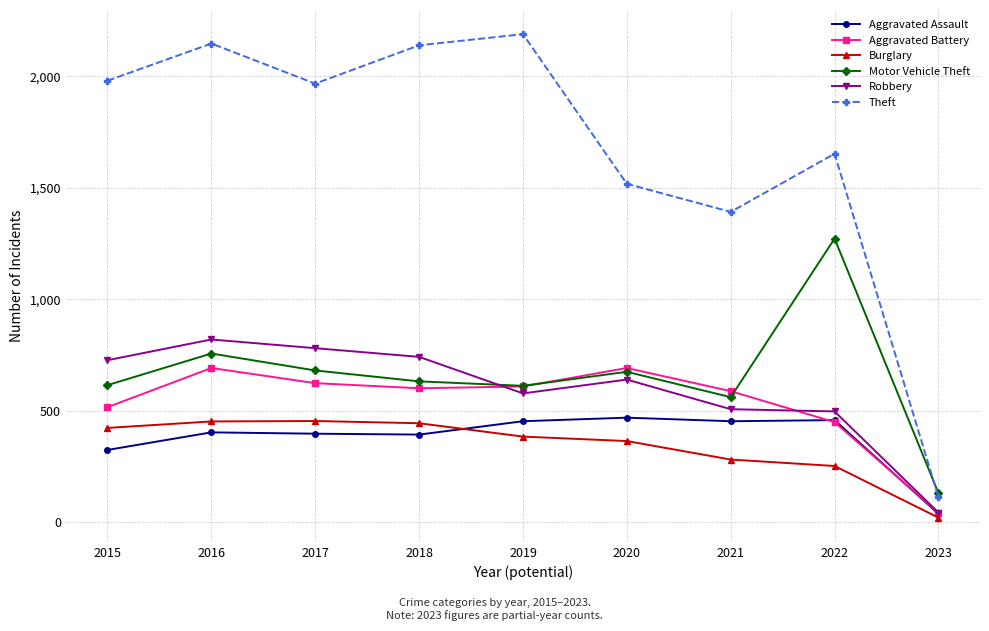

Does the chart display data point markers on the line(s)?

Yes